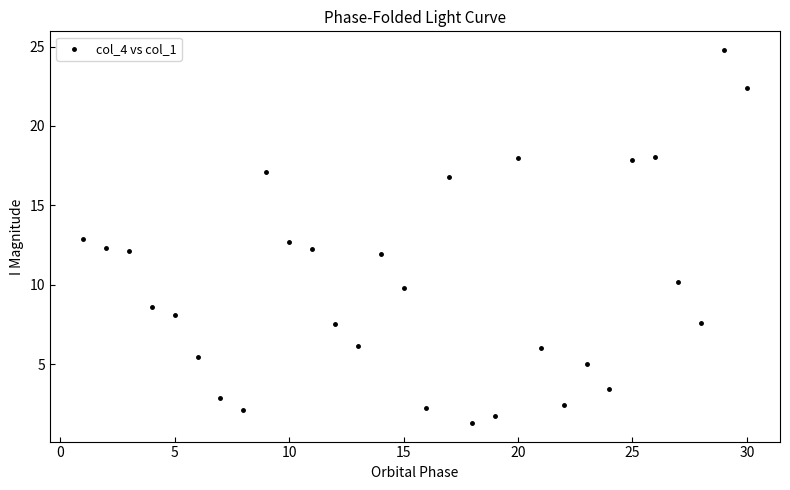

What is the range of Y values (max minus min)?

23.5